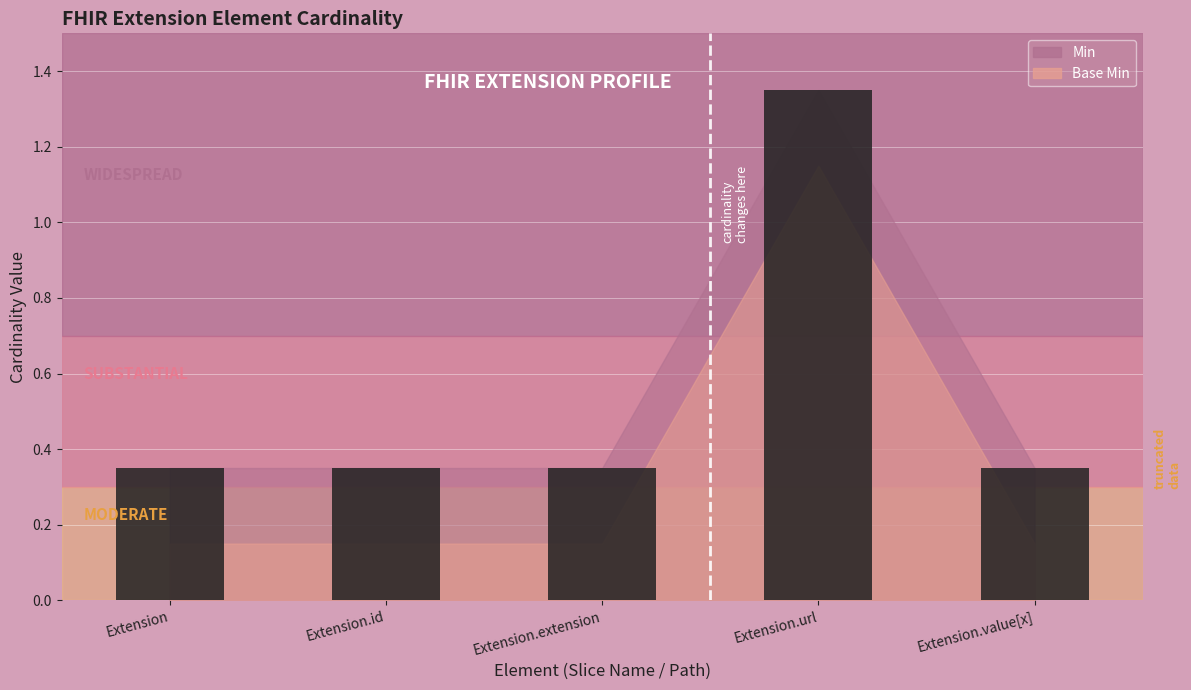

What is the label of the 4th bar from the right?

Extension.id